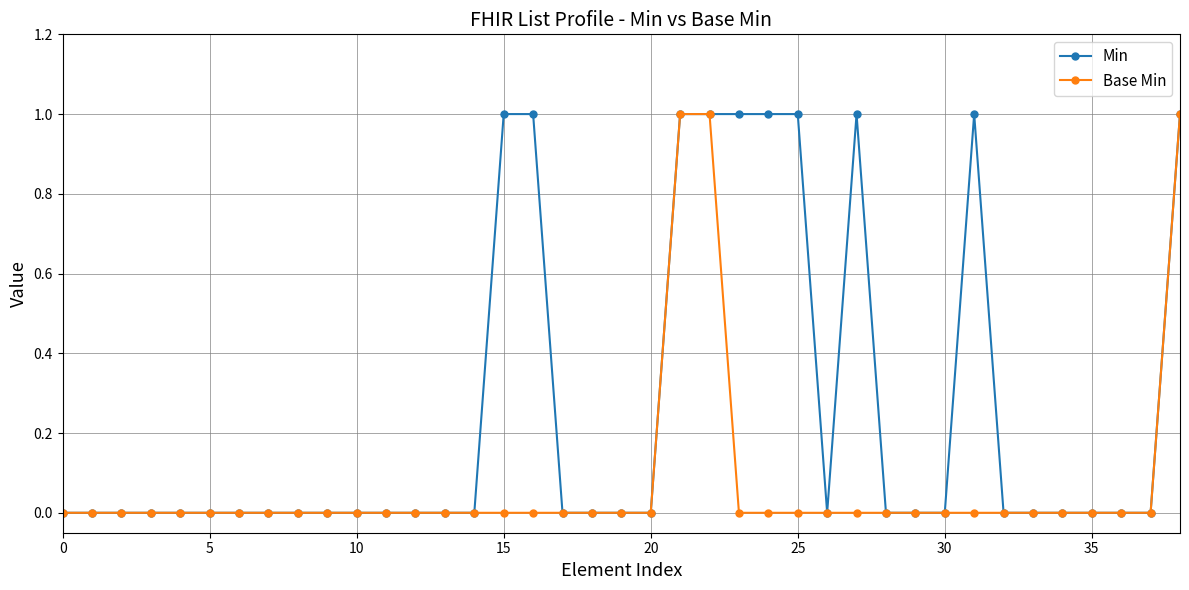

How many distinct data groups are displayed?

2